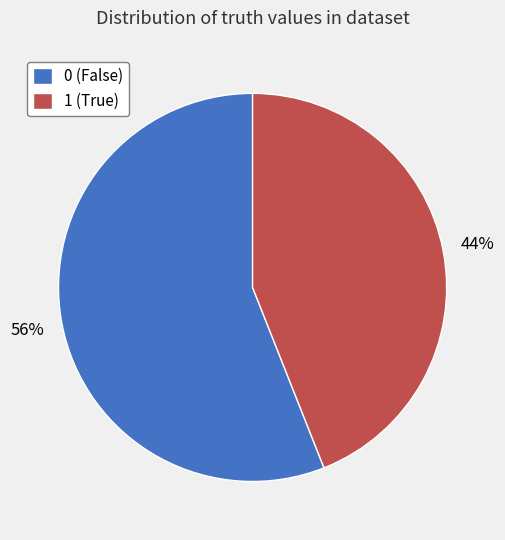

To the nearest percent, what is the difference between the 1 and 0 slice percentages?

12%